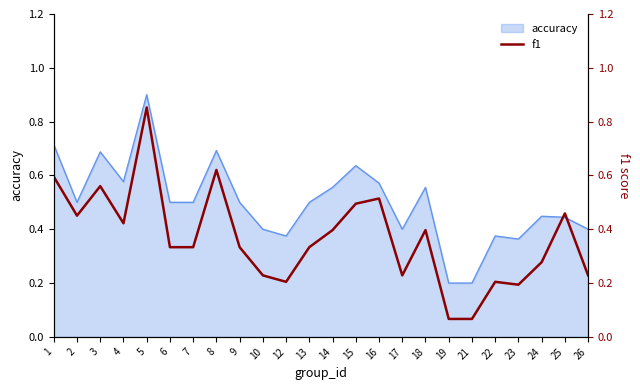

Where is the first local maximum?

3